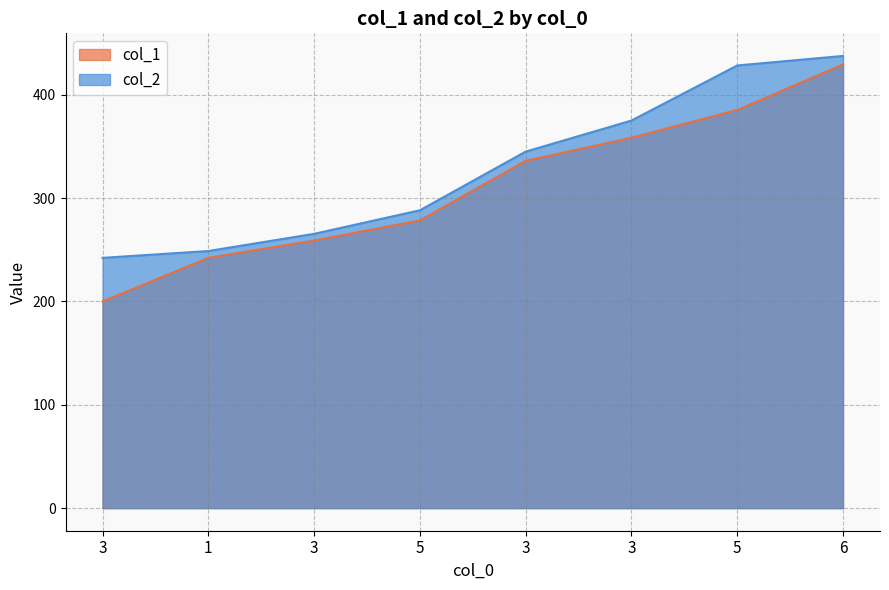

What is the approximate value of col_2 at 5?

428.3